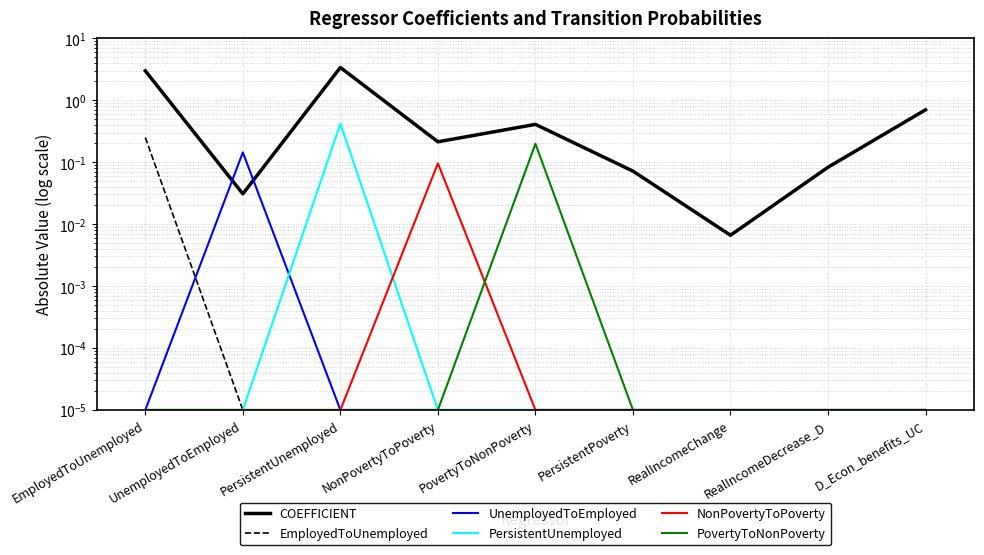

Is the value of EmployedToUnemployed at UnemployedToEmployed greater than the value of UnemployedToEmployed at RealIncomeChange?

No